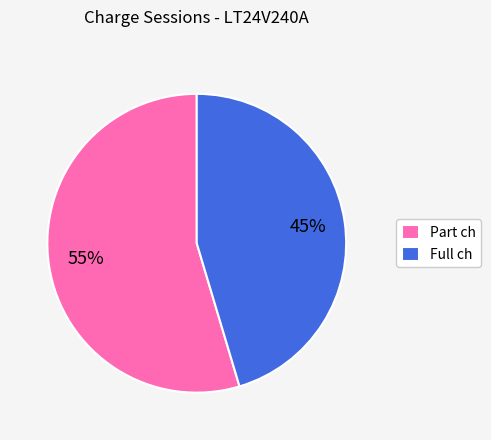

True or false: Part ch accounts for 65% of the total.

False